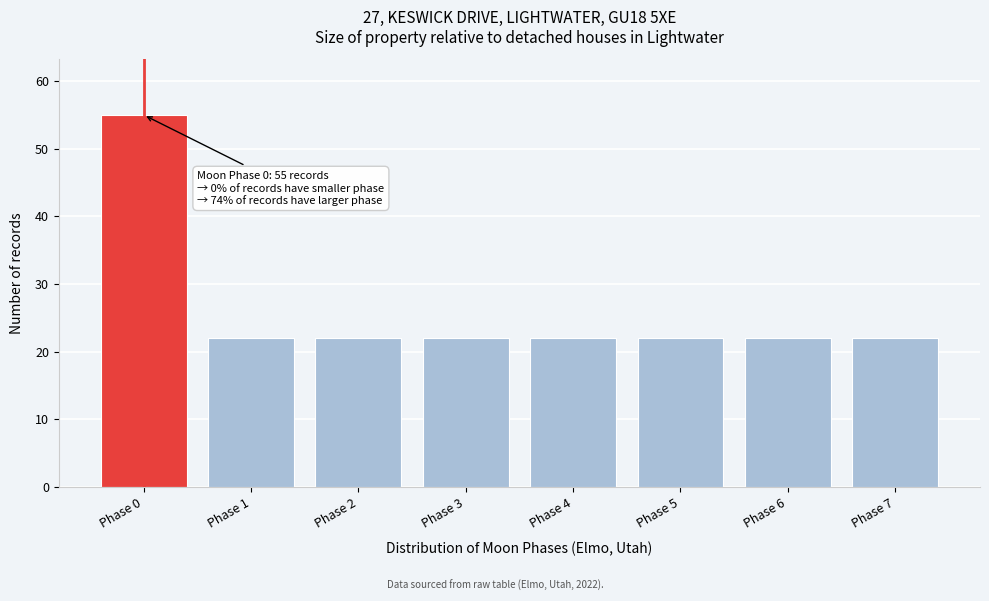

Reading right to left, what are all the values shown in this chart?

22	22	22	22	22	22	22	55